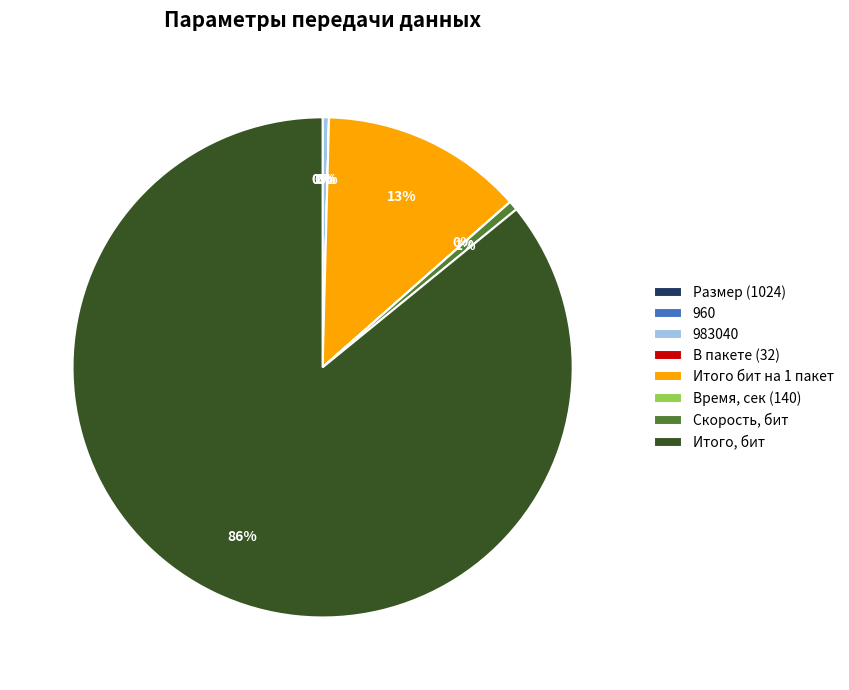

To the nearest percent, what is the difference between the largest and smallest slice percentages?

86%